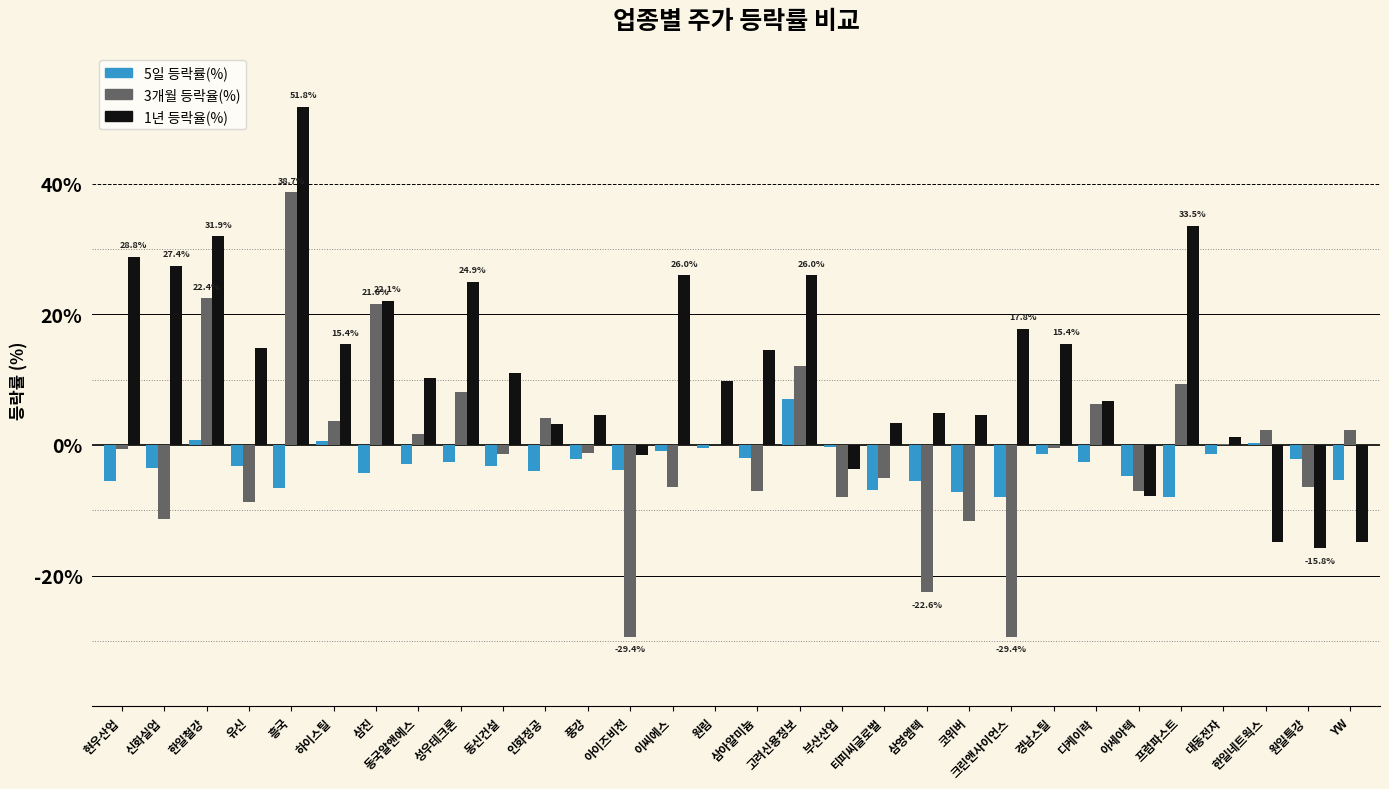

True or false: 3개월 등락율(%) has a value of 0.2 at 대동전자.

True